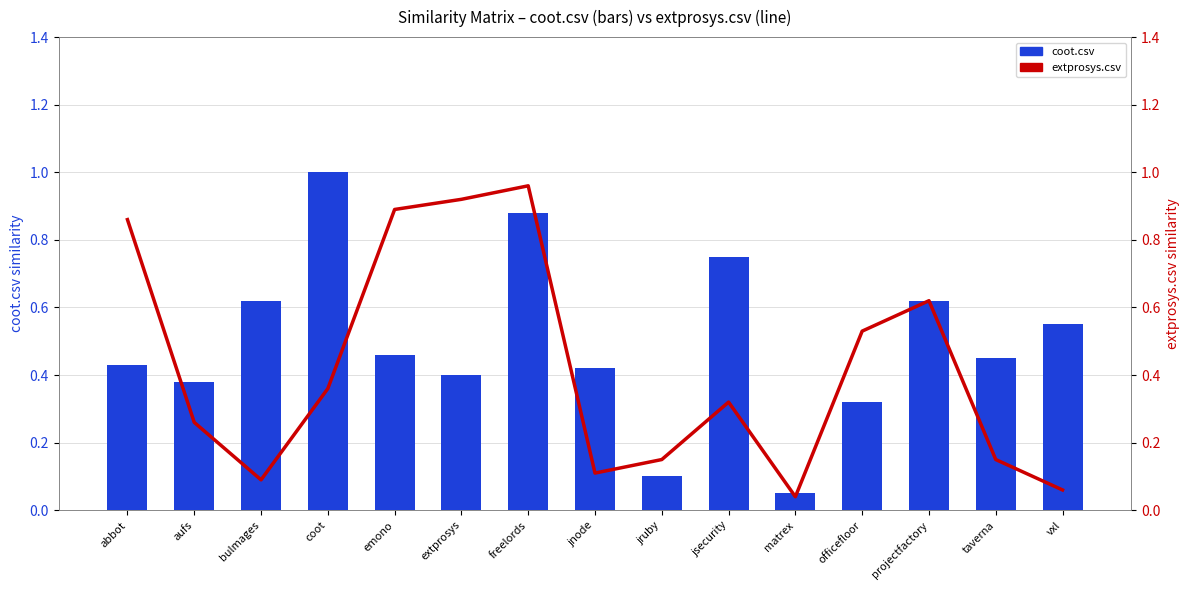

Which has a higher value, abbot or emono?

emono